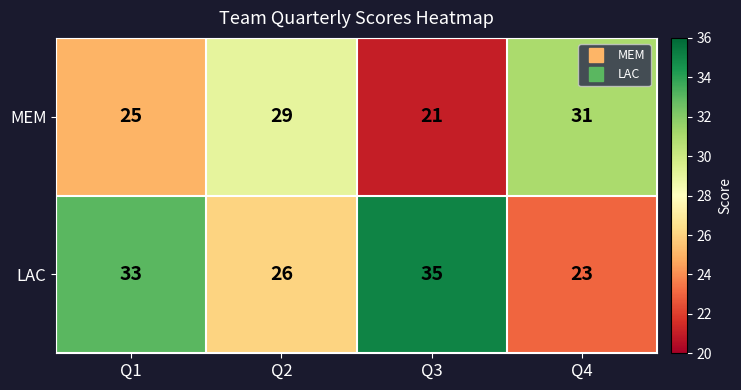

Rank the series at Q2 from highest to lowest value.

MEM, LAC